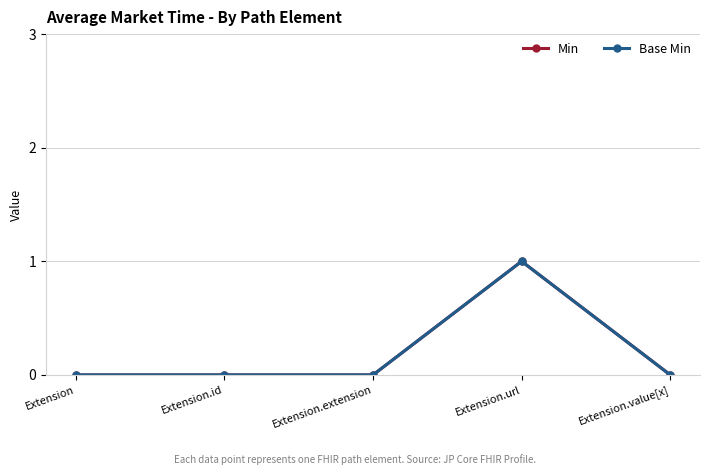

Rank the series at Extension.url from lowest to highest value.

Min, Base Min